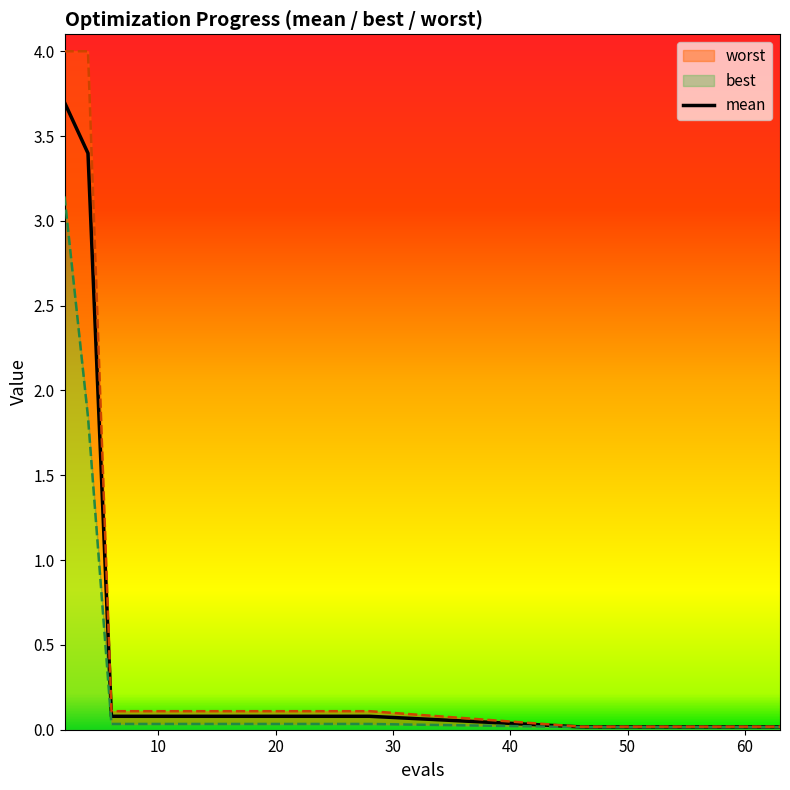

True or false: the data has more than 2 interior local peaks.

False